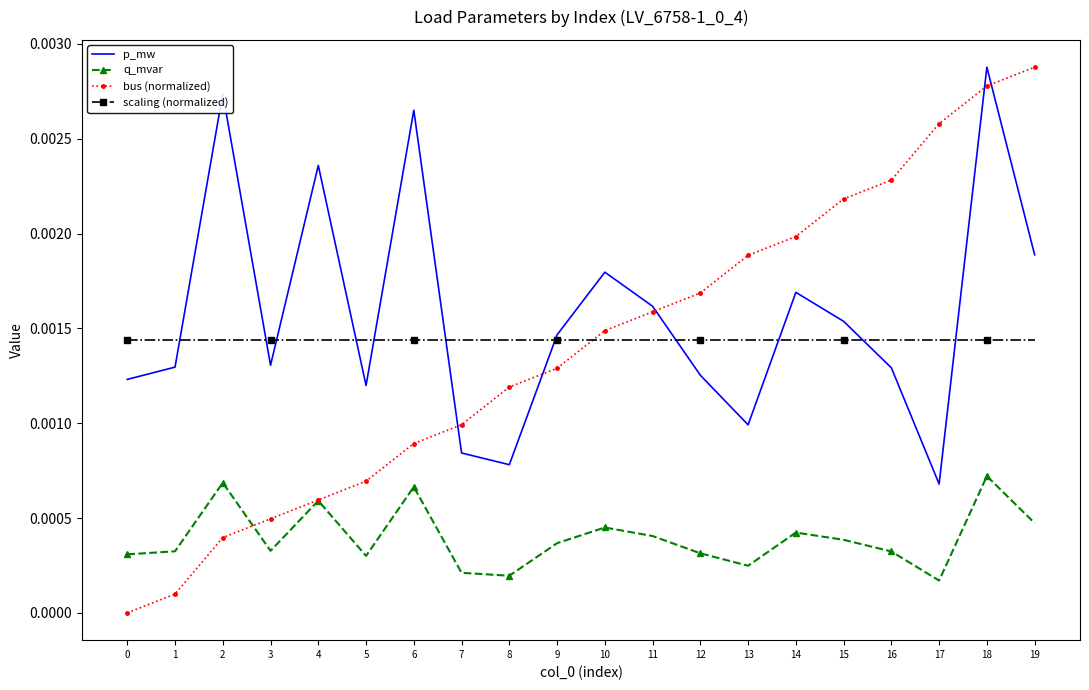

How many interior local peaks does the p_mw series have?

6